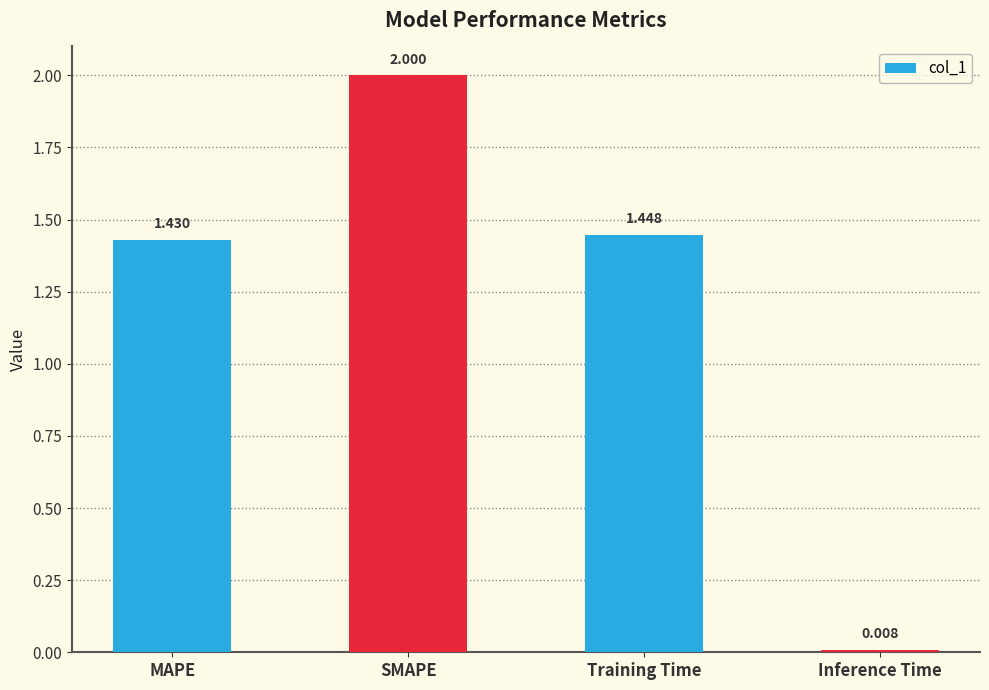

Which has a higher value, Inference Time or Training Time?

Training Time